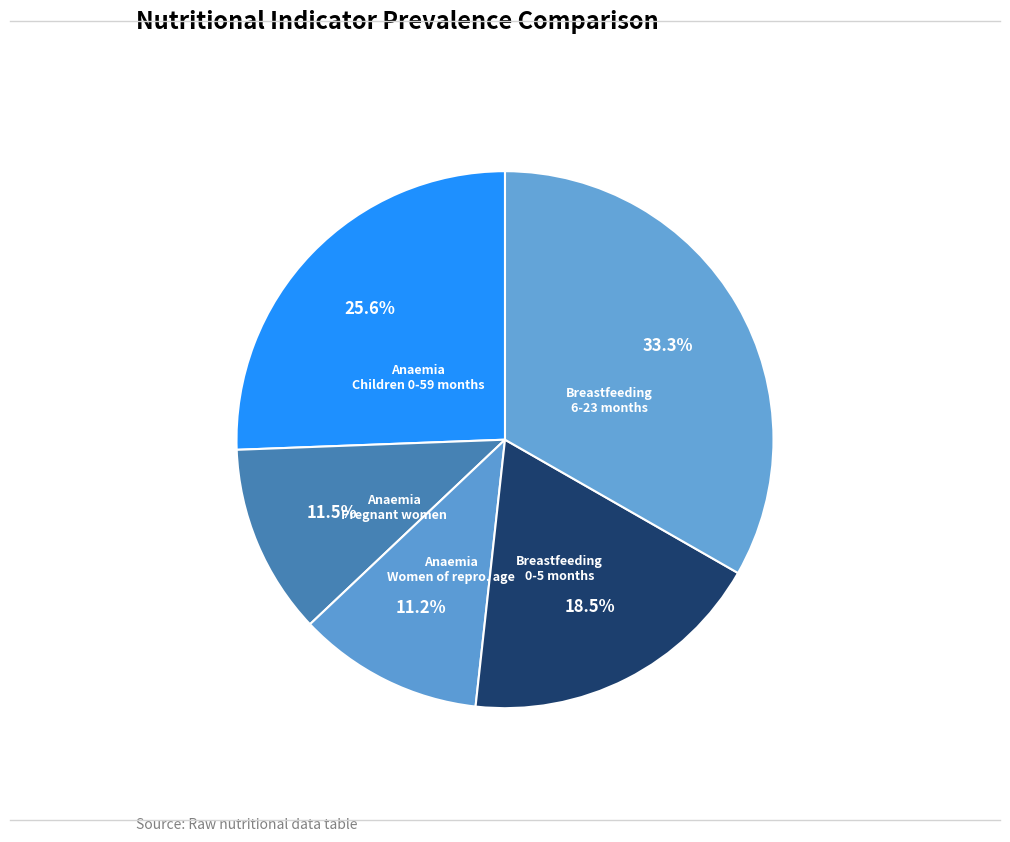

How many segments does this pie chart have?

5